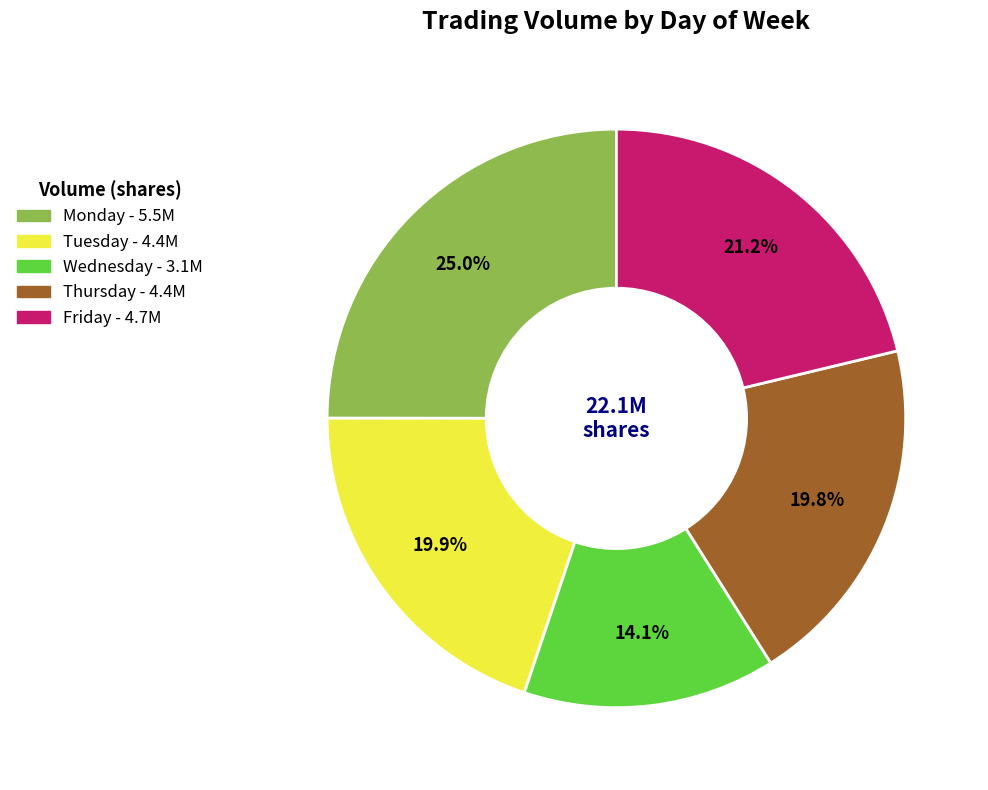

How many slices are in this pie chart?

5